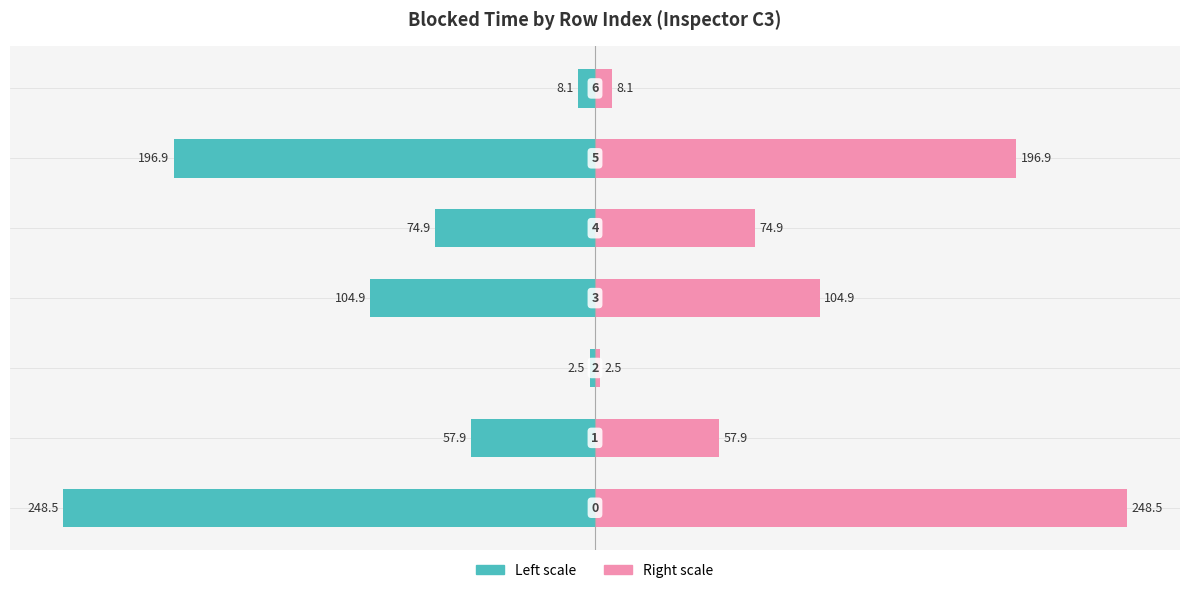

List the series in order of their overall mean, lowest first.

Blocked Time (left), Blocked Time (right)